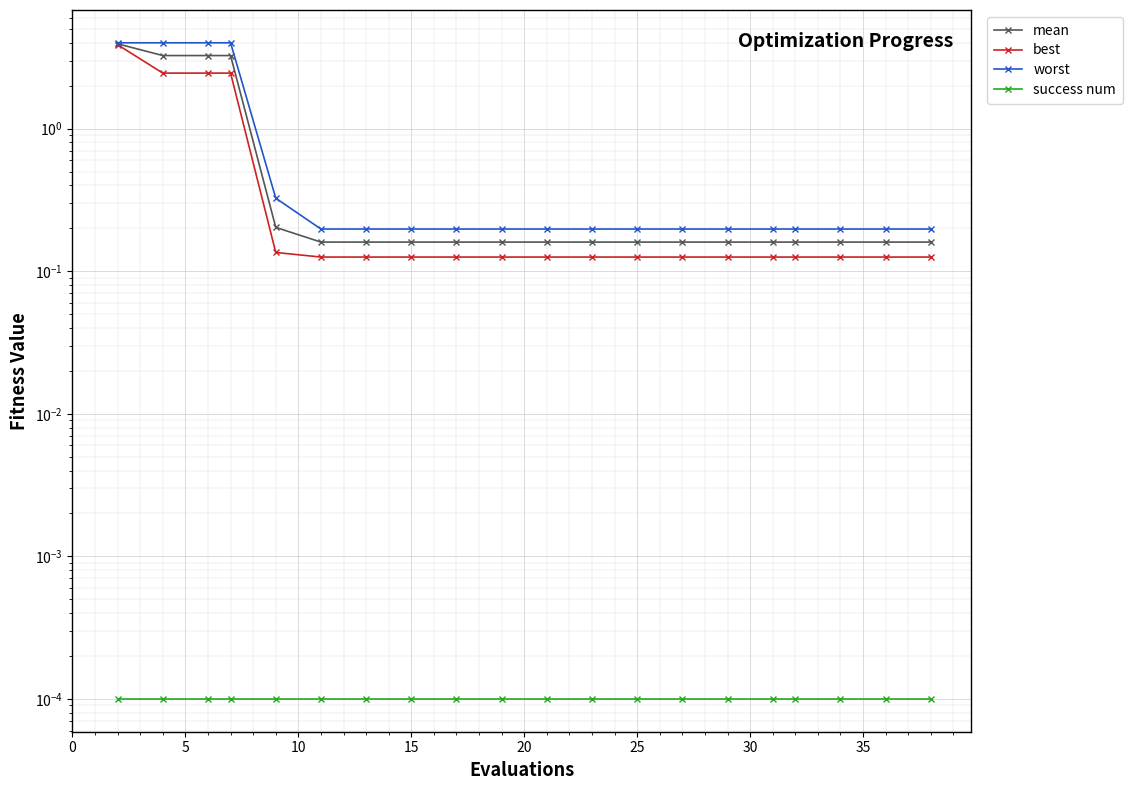

True or false: best has more than 1 points higher than both neighbors.

False